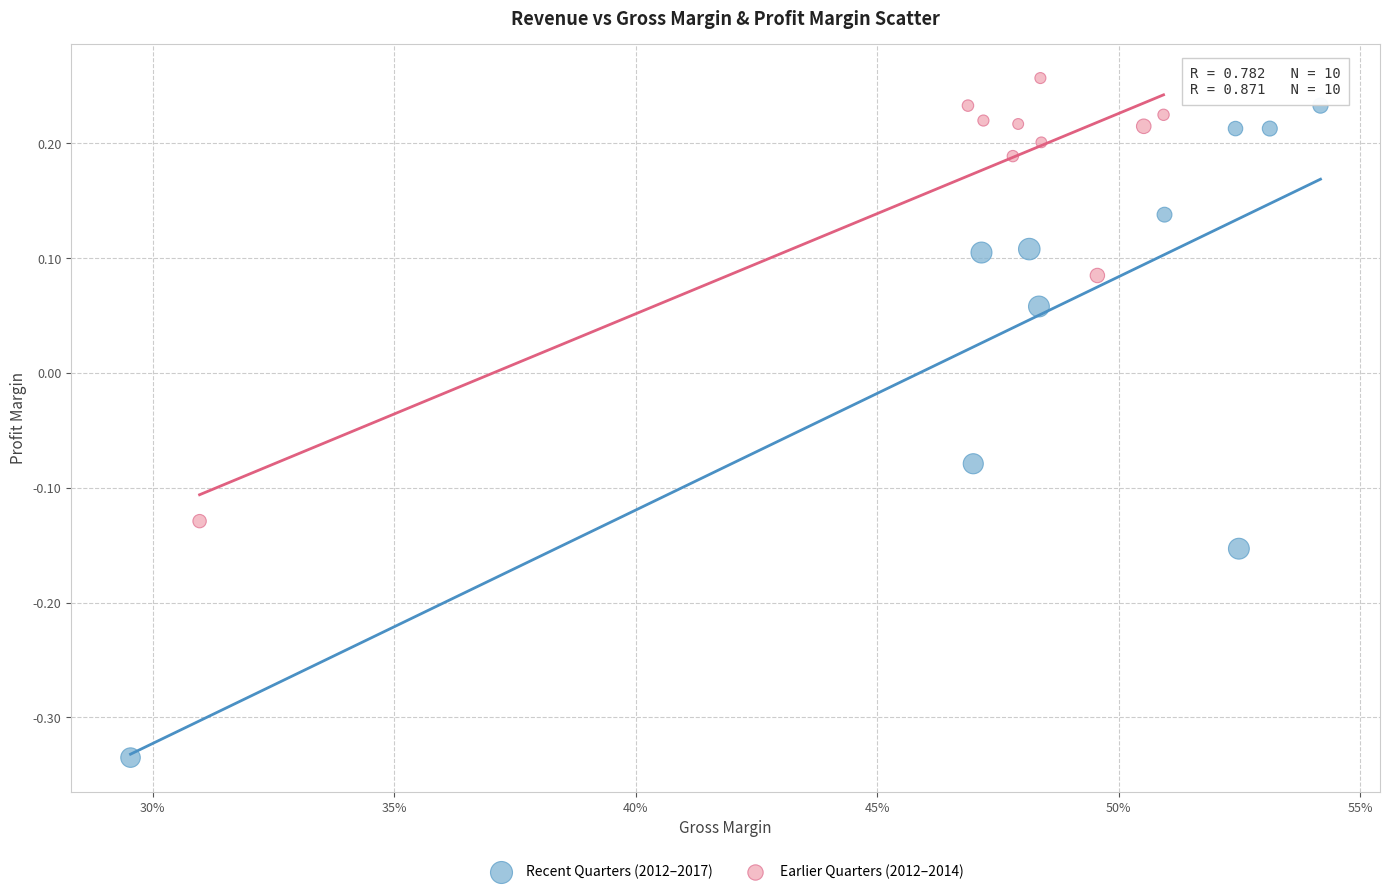

What are all the series names shown in the legend?

Recent Quarters (2012–2017), Earlier Quarters (2012–2014)